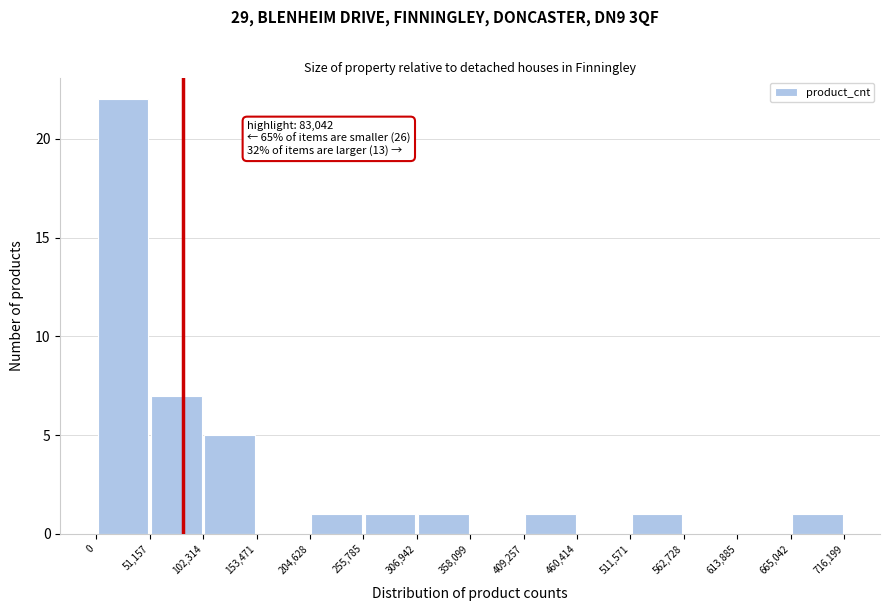

Over which range of the x-axis is the bar tallest?

0 to 51,157